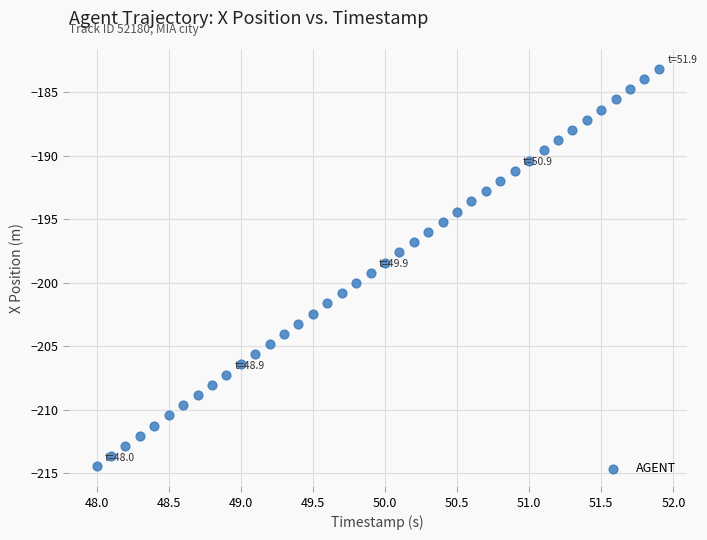

What is the range of X values (max minus min)?

3.9